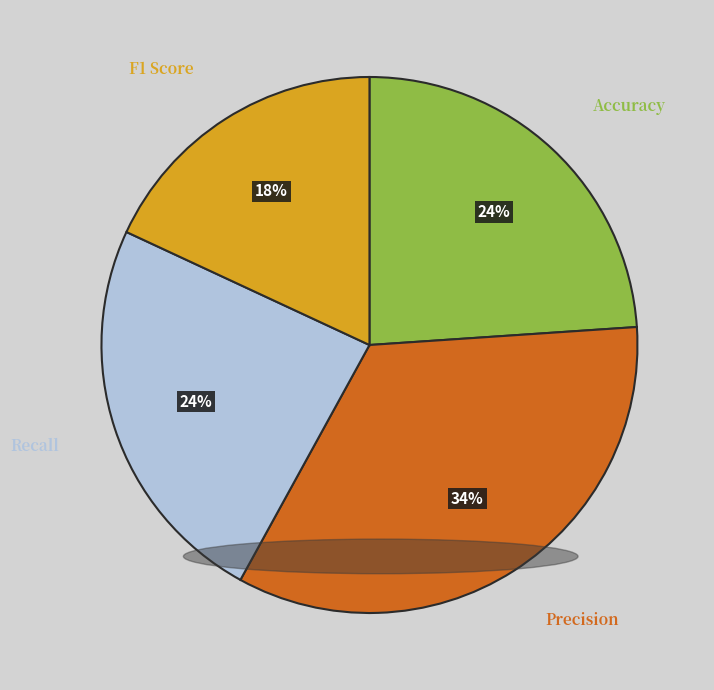

To the nearest percent, what is the difference between the largest and smallest slice percentages?

16%